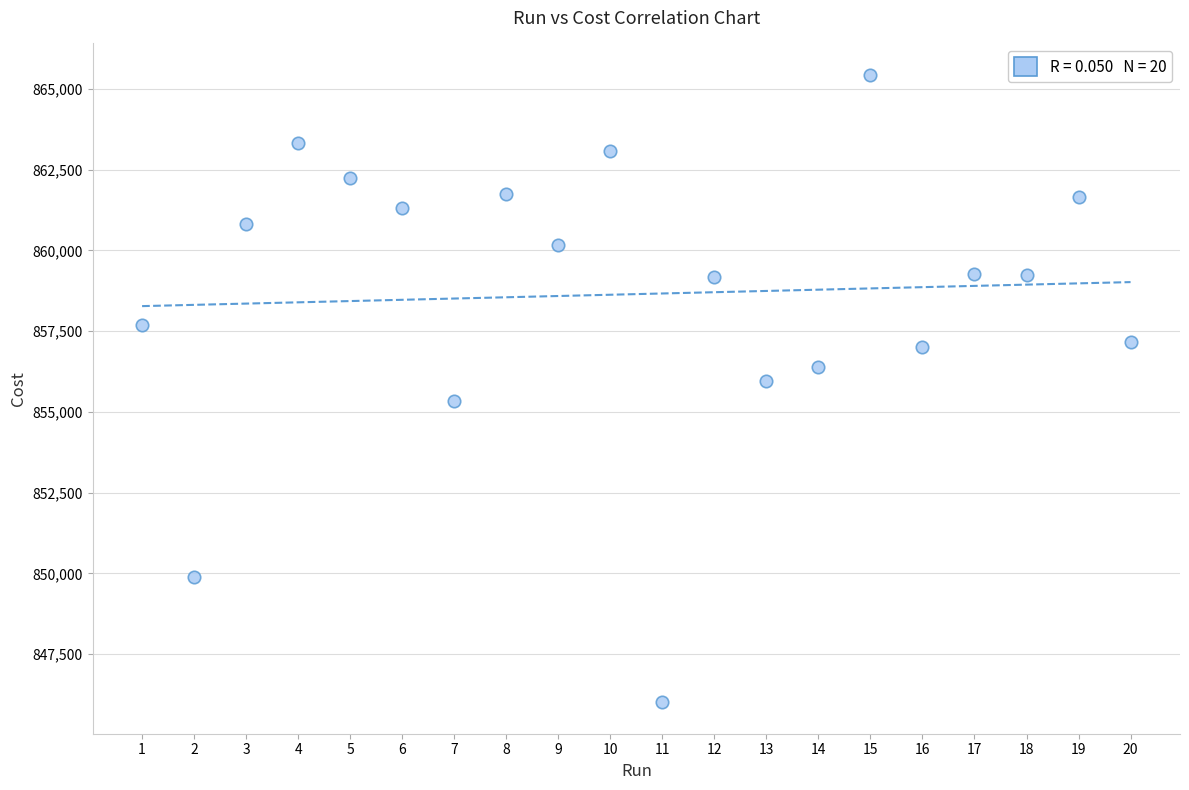

What is the range of X values (max minus min)?

19.0